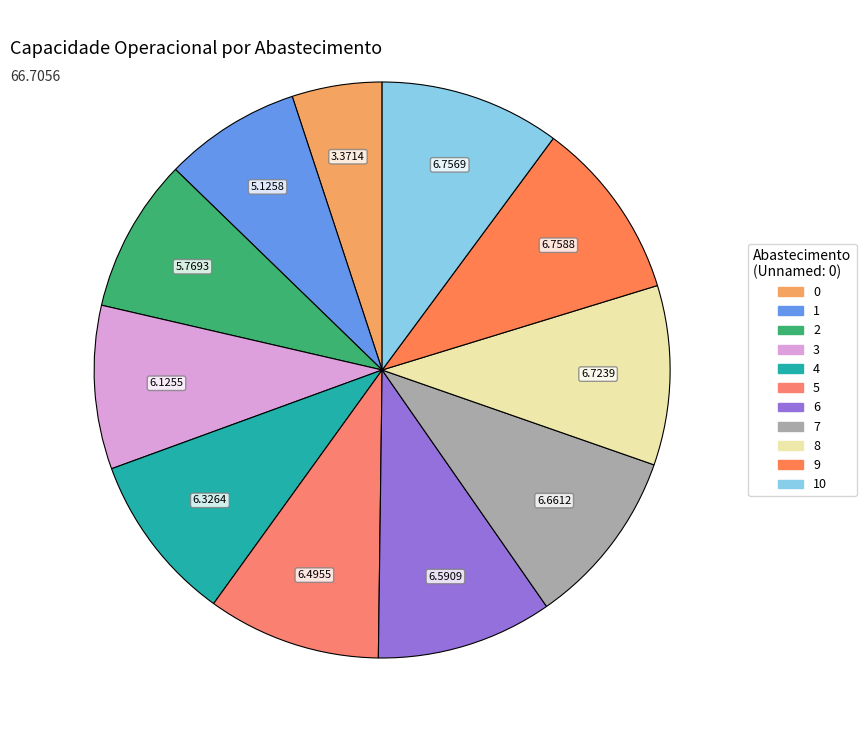

How many segments does this pie chart have?

11